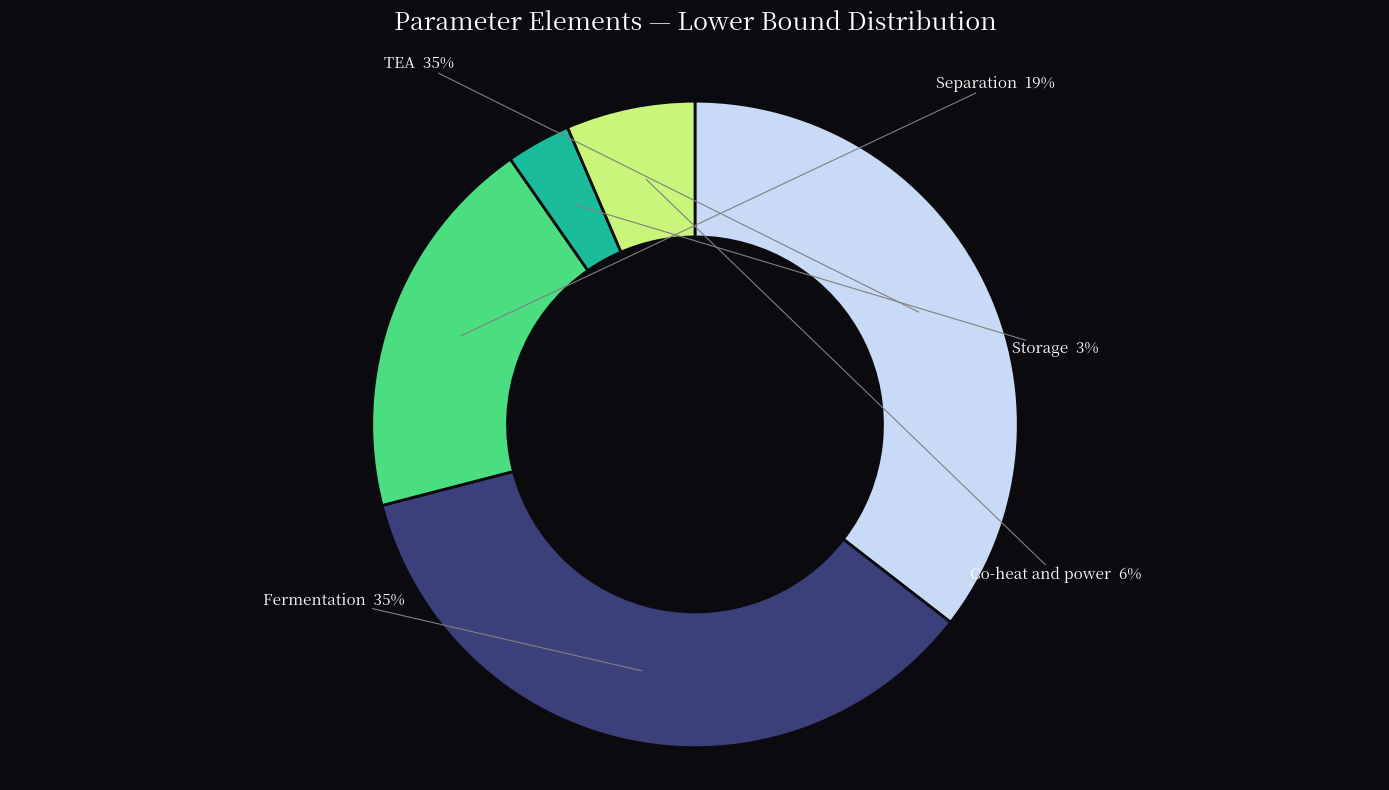

Is there a majority slice in this chart?

No